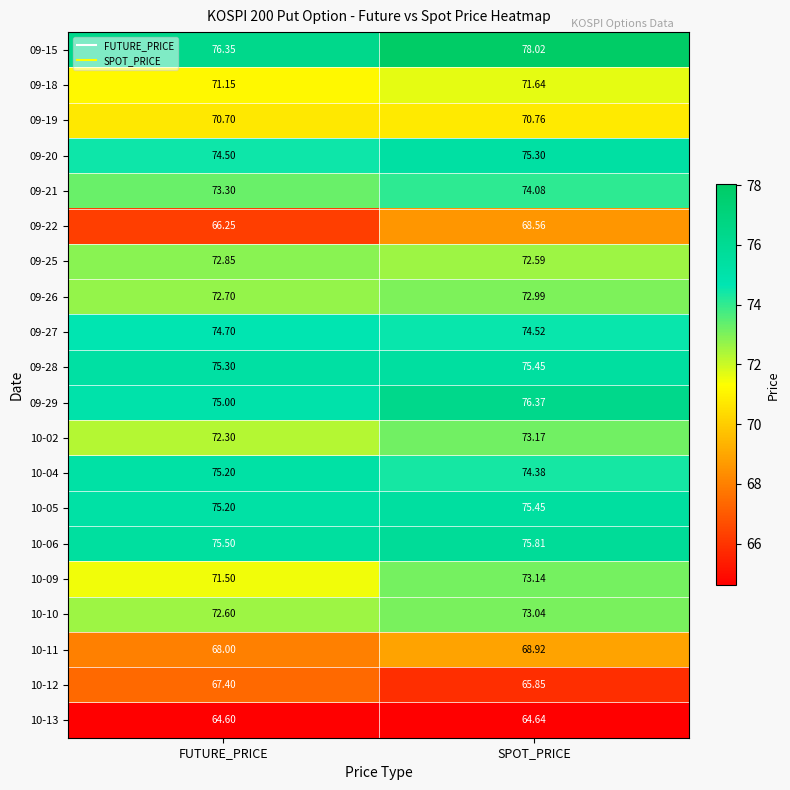

List the labels in order of 09-25 value, largest first.

FUTURE_PRICE, SPOT_PRICE